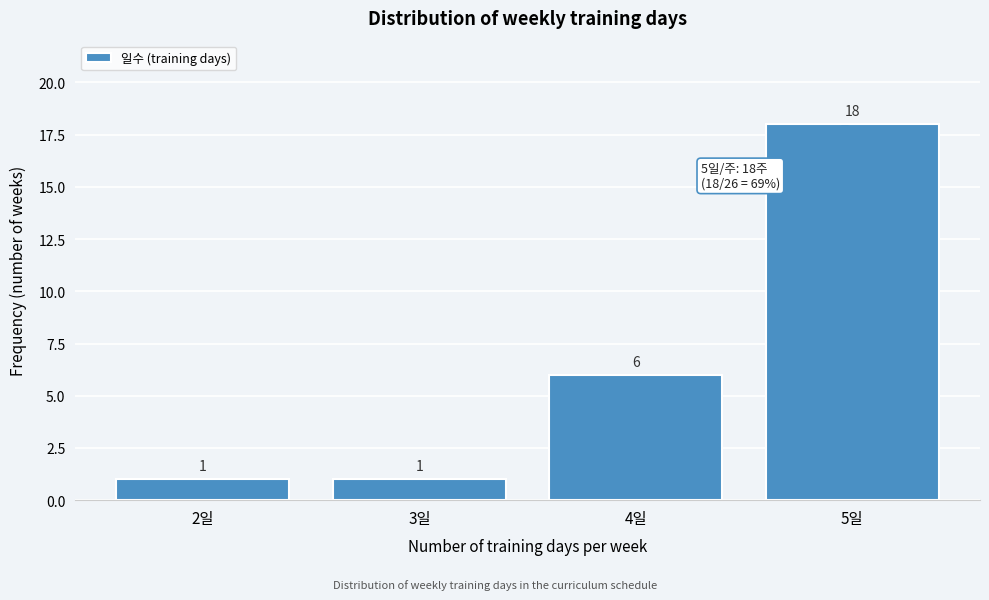

Reading left to right, list every bar in this chart as the range it spans on the x-axis followed by its height.

1.5 to 2.5: 1
2.5 to 3.5: 1
3.5 to 4.5: 6
4.5 to 5.5: 18